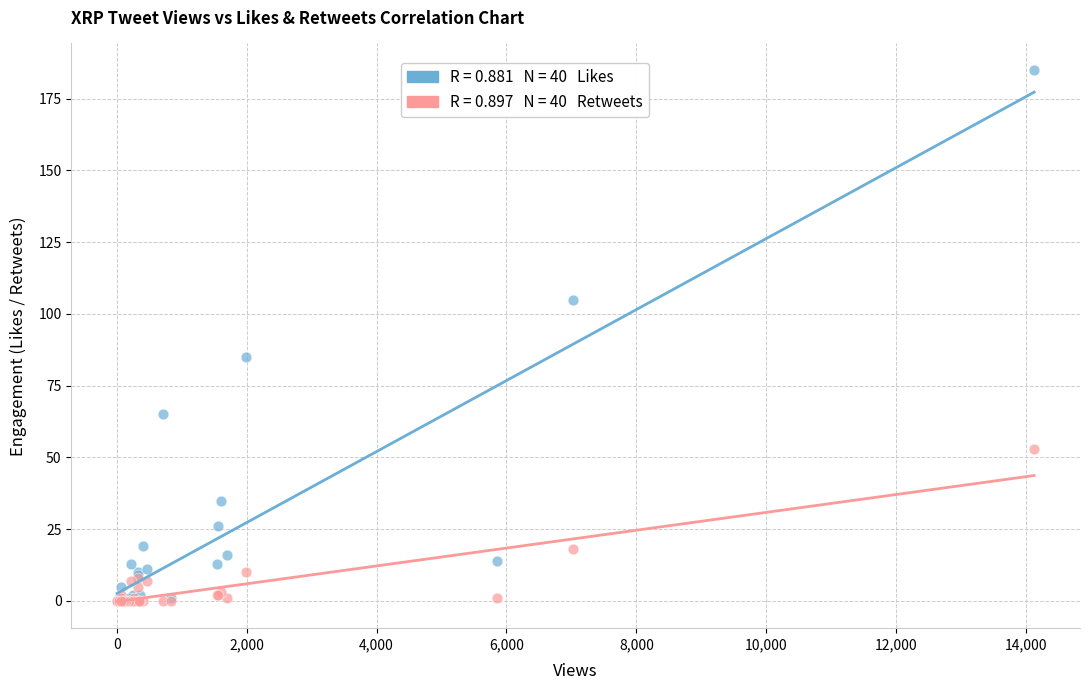

Across all series, what Y value is closest to 92?

85